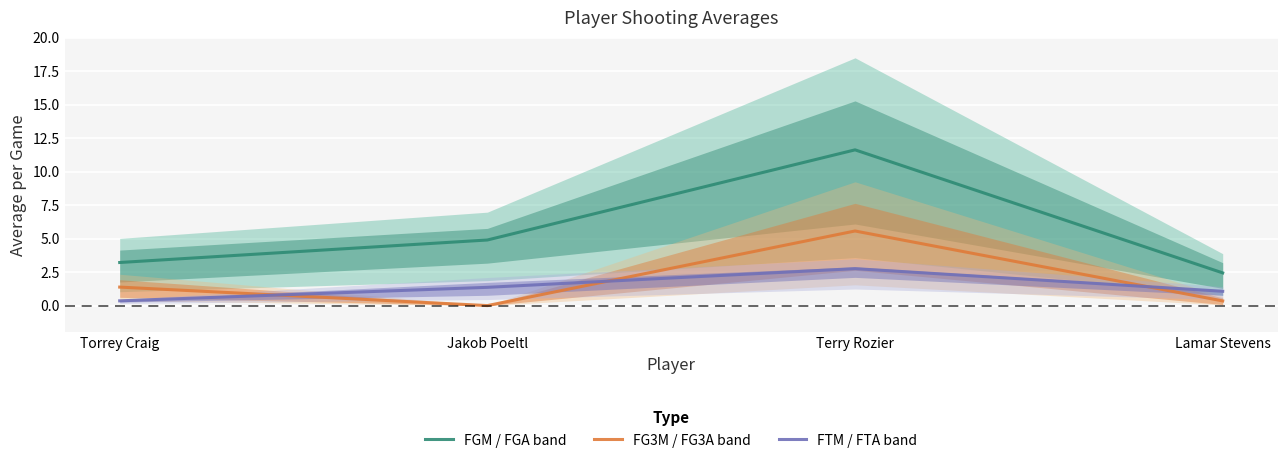

Where is the first local minimum for FG3M / FG3A band?

Jakob Poeltl